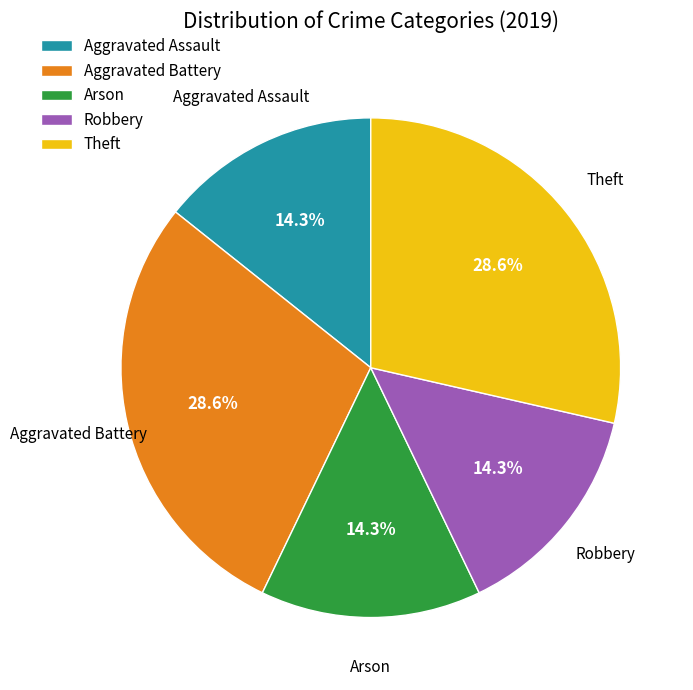

What percentage do Arson and Aggravated Assault together represent?

28.6%